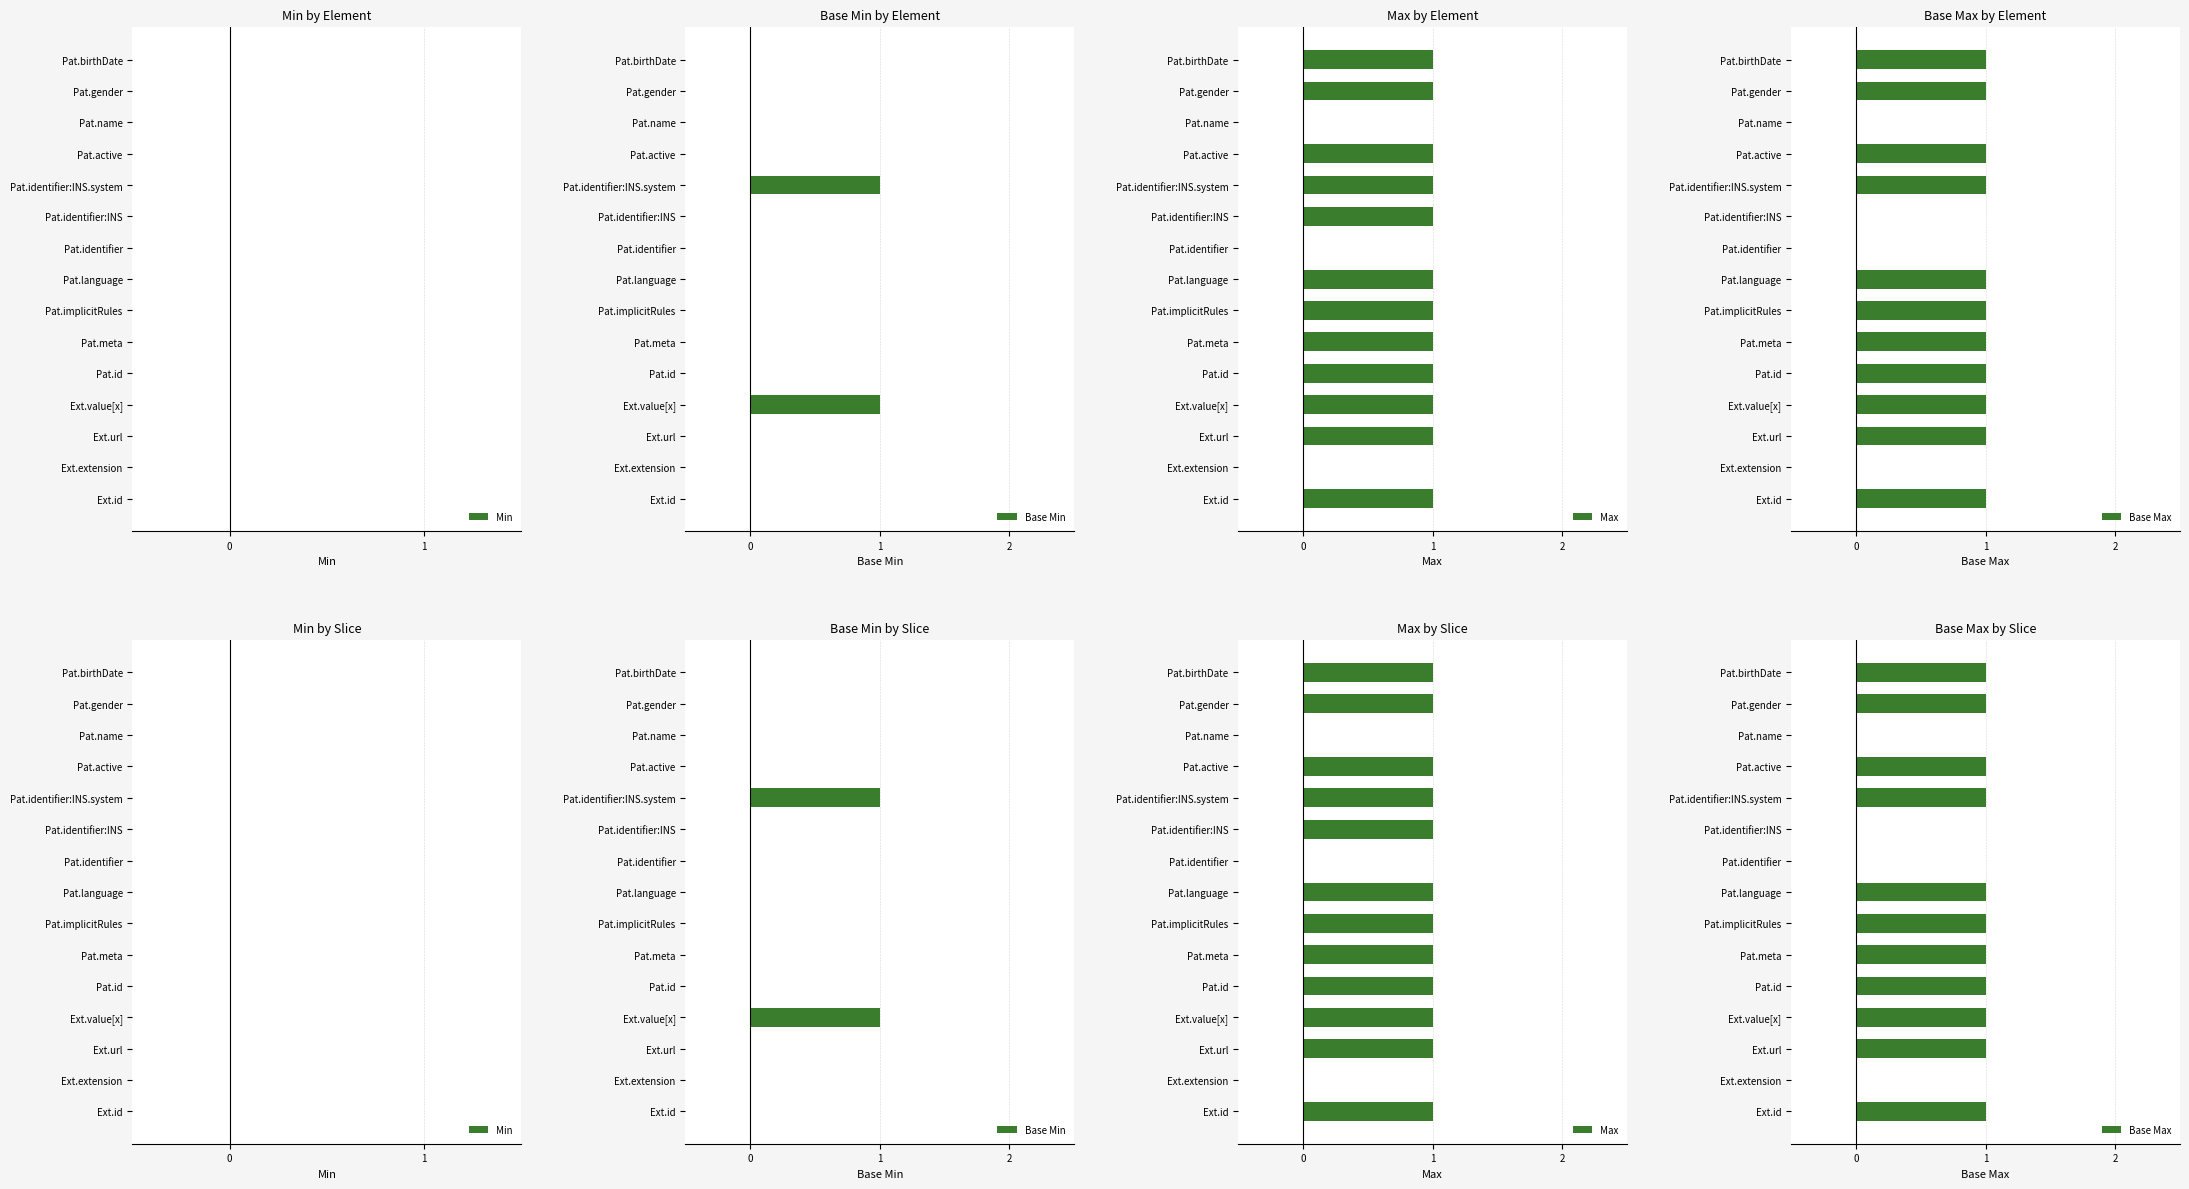

What is the average value of the Max series?

0.8